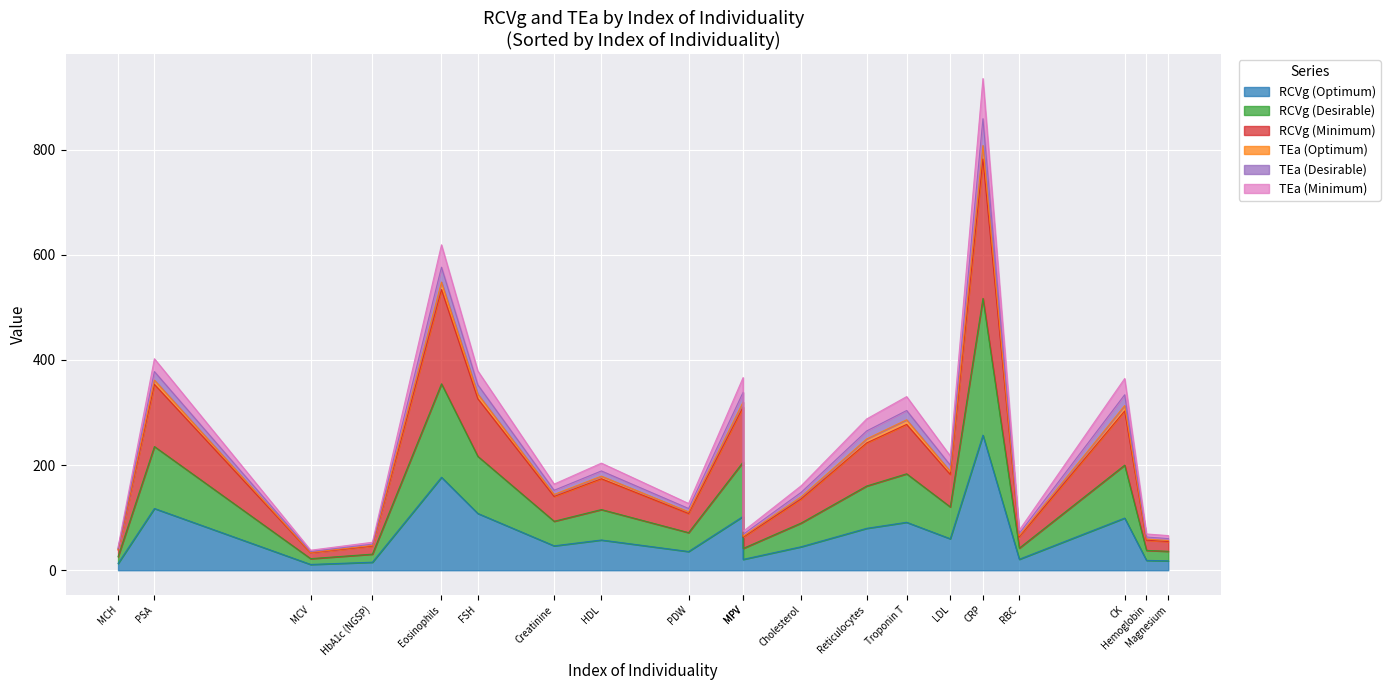

How many values in the RCVg (Desirable) series are below 174?

10